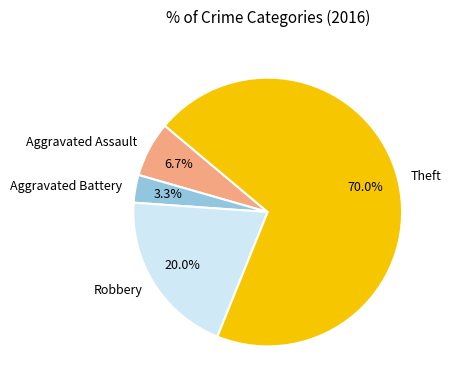

Does any single category account for the majority?

Yes